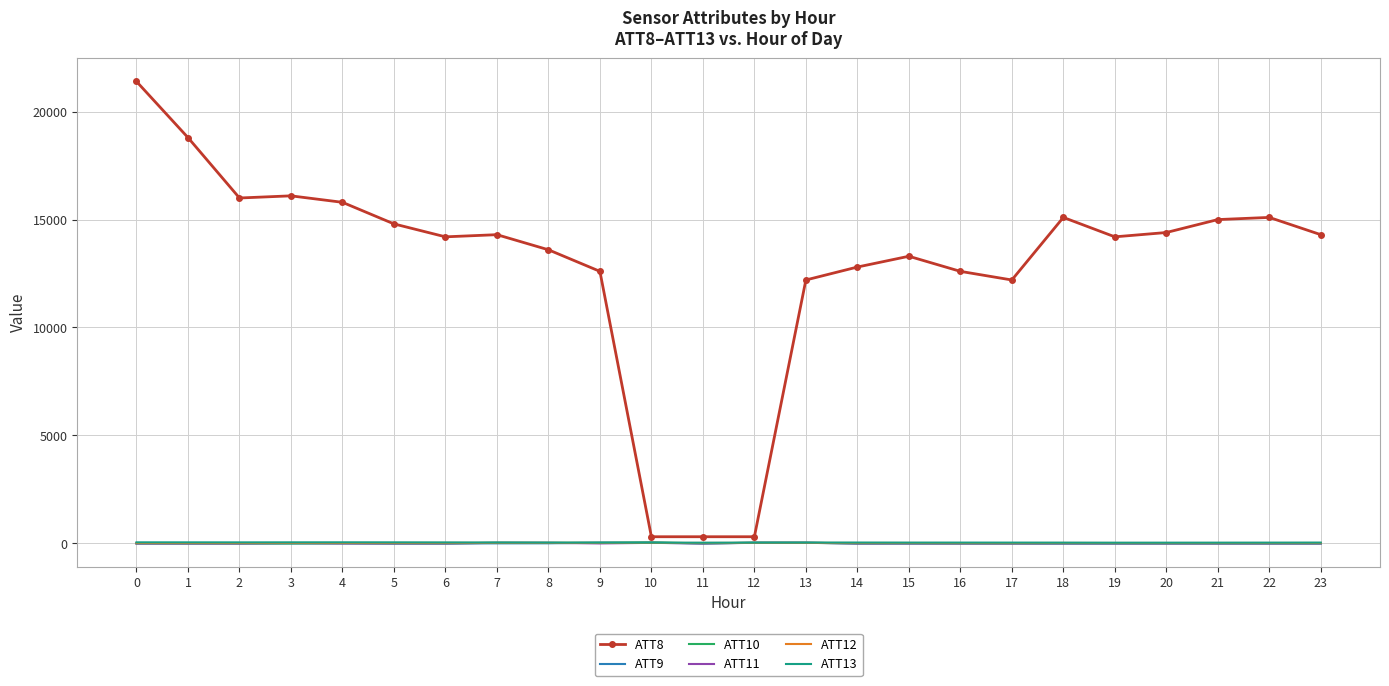

Which series has the largest total across all categories?

ATT8